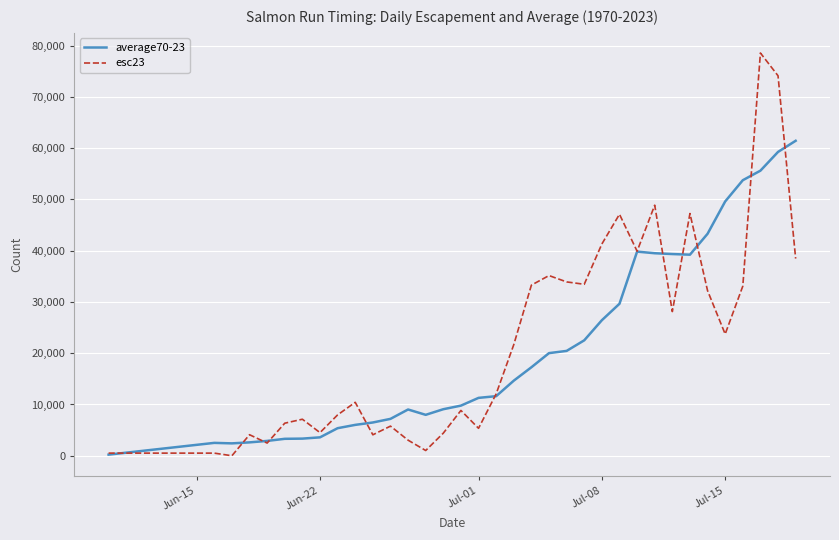

What is the minimum value for average70-23?

215.5